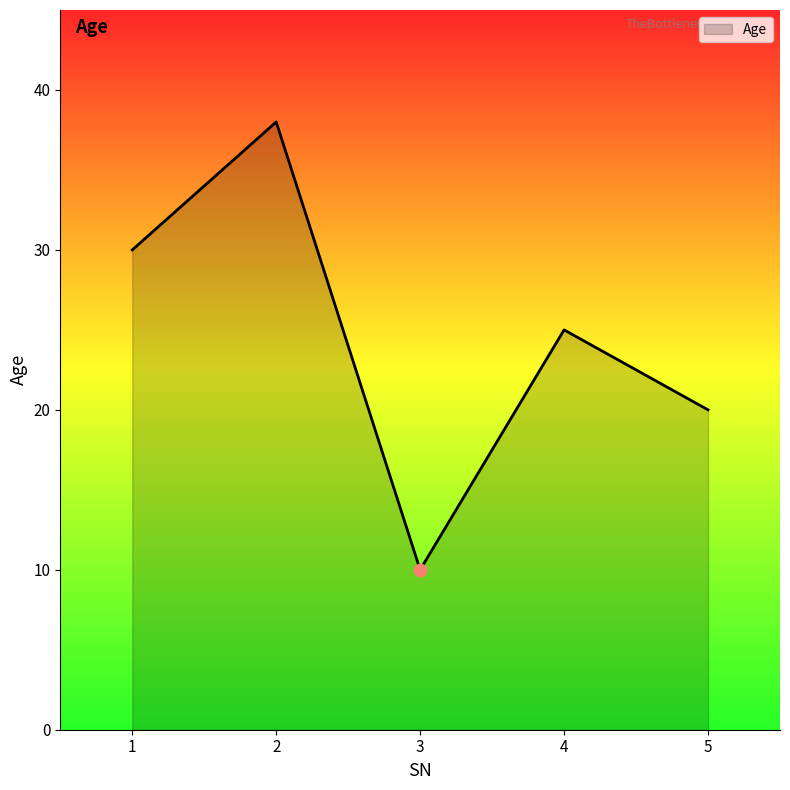

What is the change in value from 1 to 3?

-20